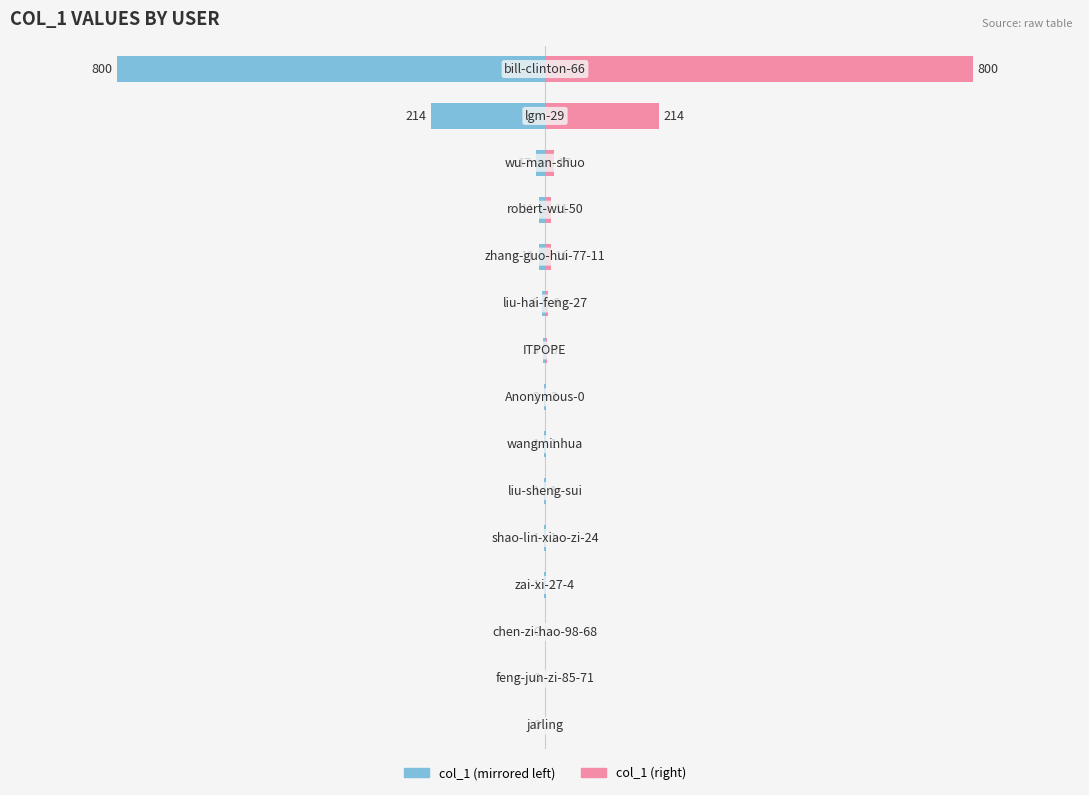

Between 250 and 9, which series saw the biggest shift?

col_1 (right)